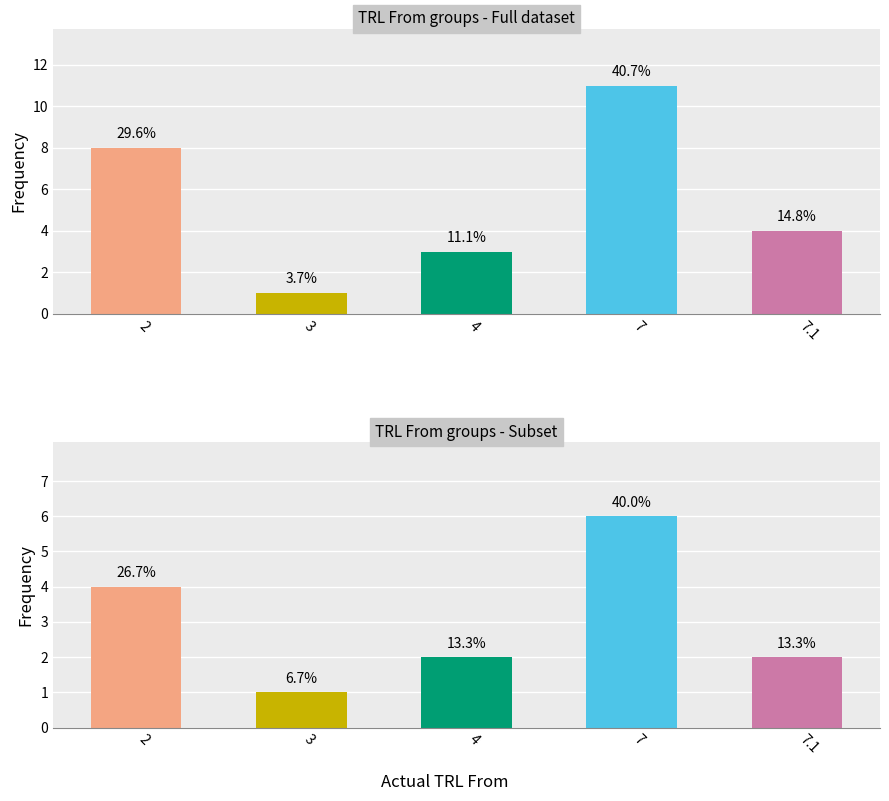

Is it true that Actual TRL From groups equals 4 at 7.1?

True